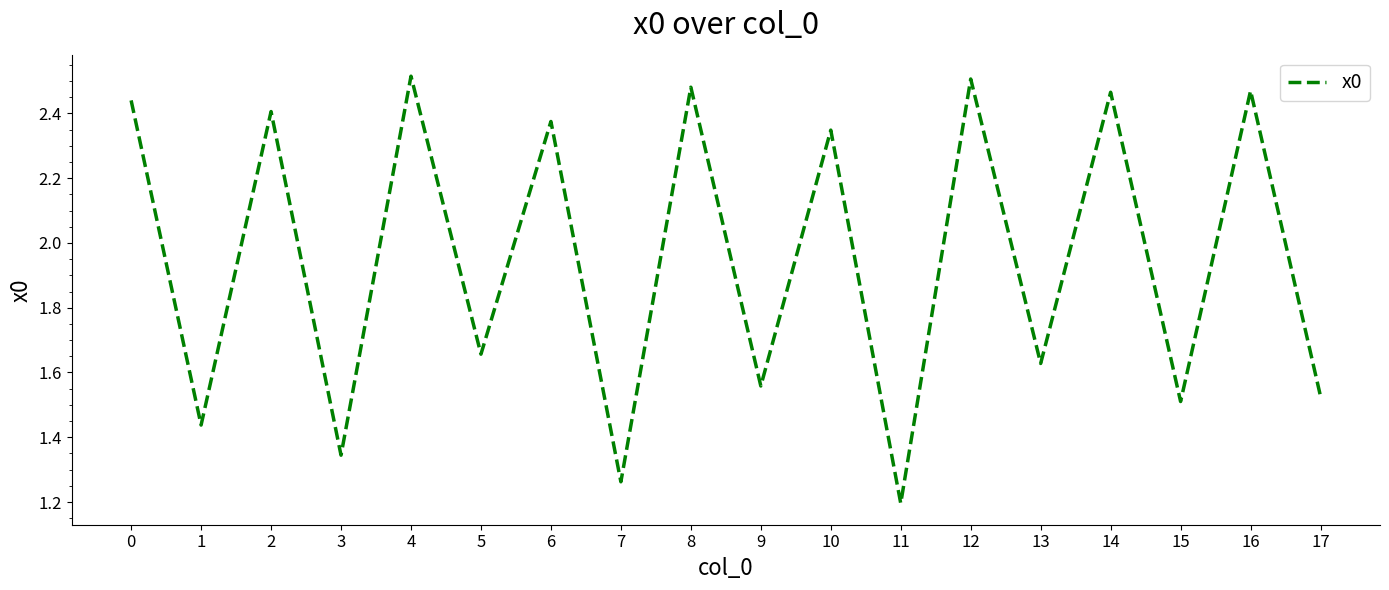

Is it true that the value at 11 is 0.6?

False